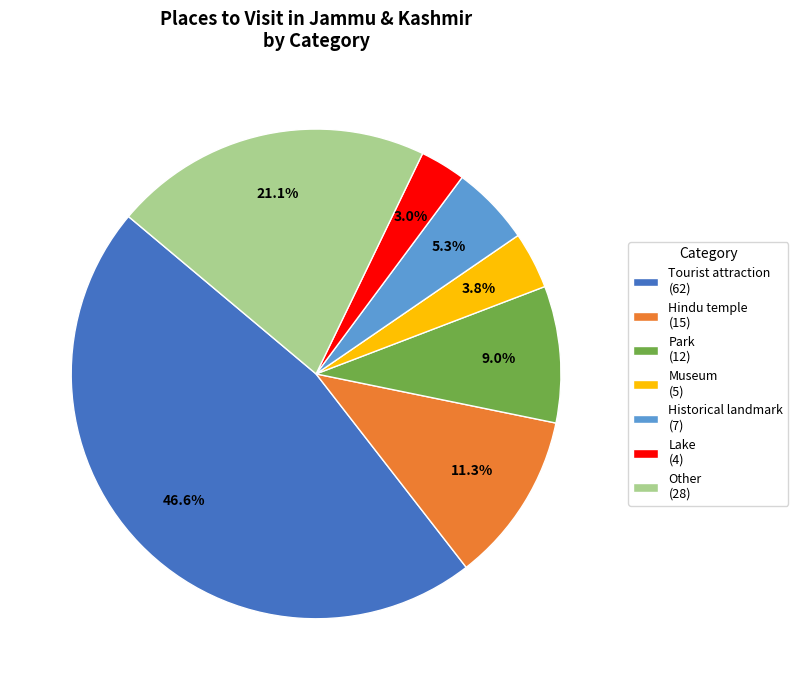

Is Tourist attraction (62) the majority of the pie?

No